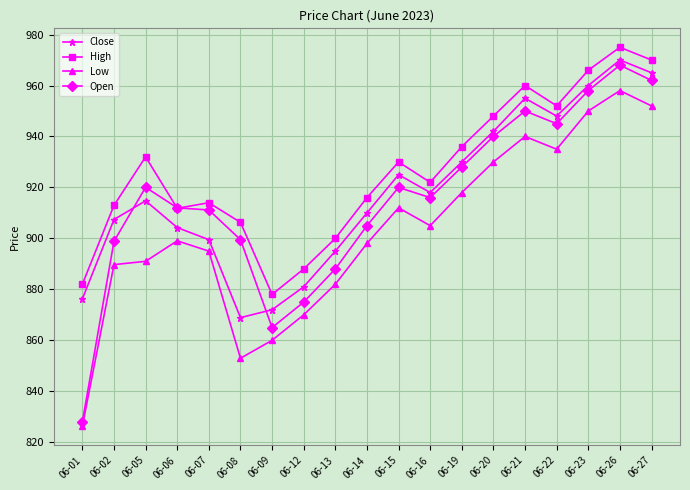

How many interior local peaks does the Close series have?

4